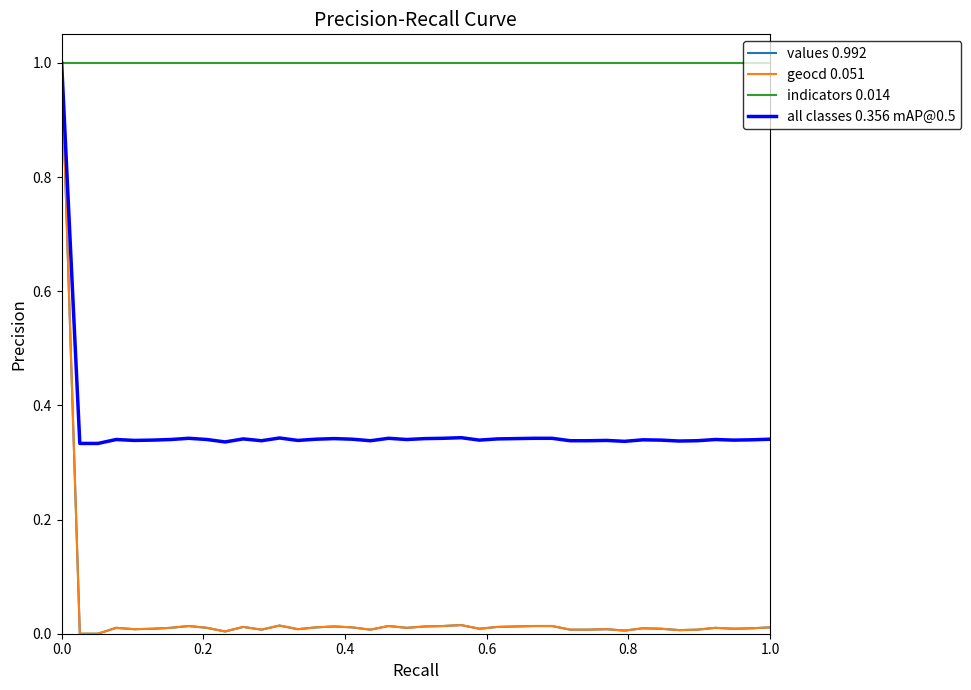

What are all the series names shown in the legend?

values 0.992, geocd 0.051, indicators 0.014, all classes 0.356 mAP@0.5